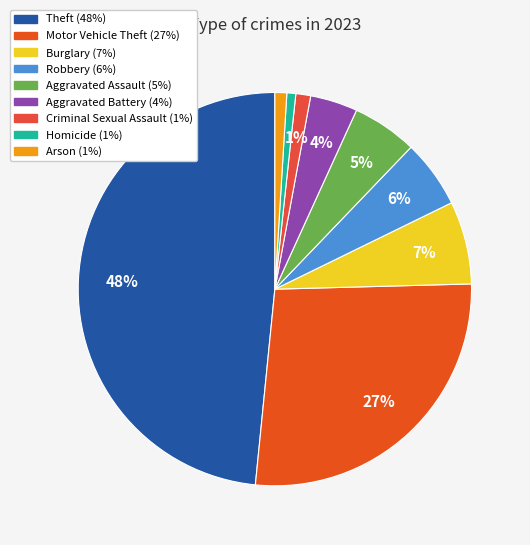

How many segments does this pie chart have?

9